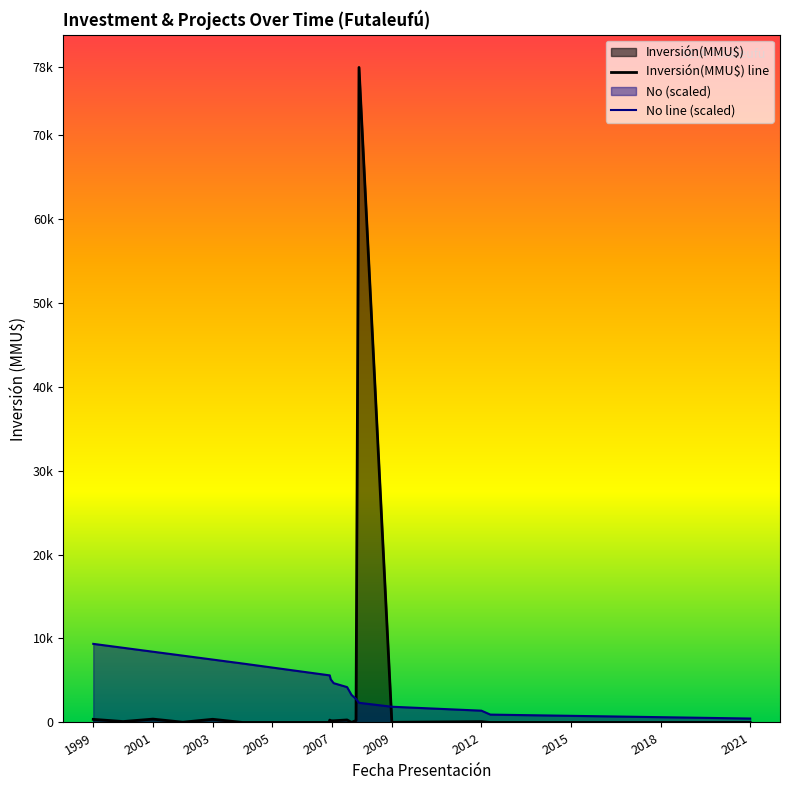

How many distinct data groups are displayed?

2